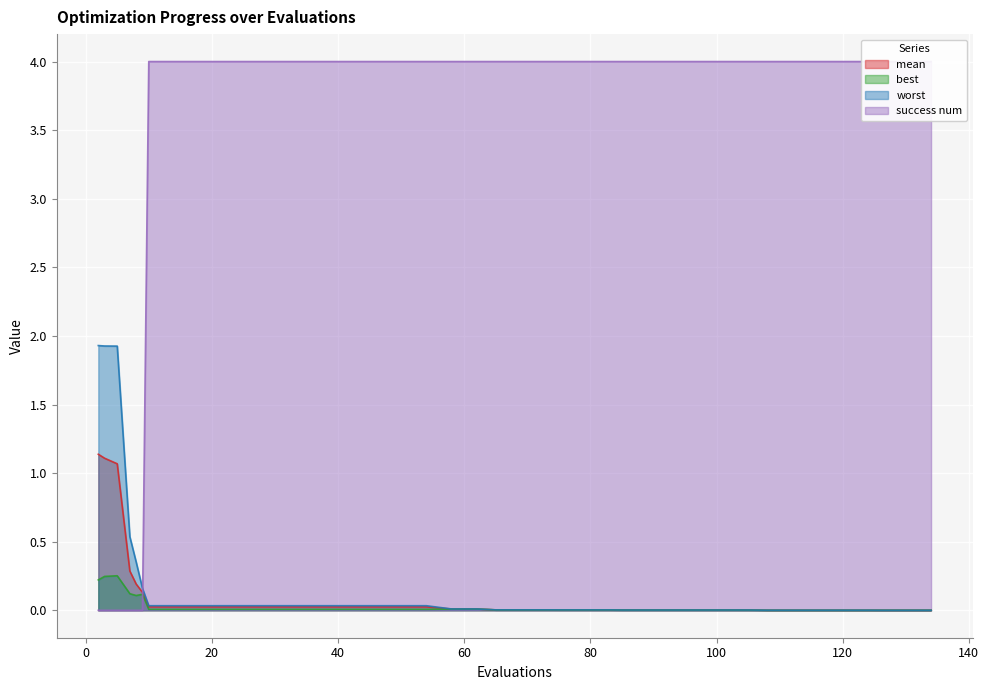

At how many categories does at least one series exceed 1?

37